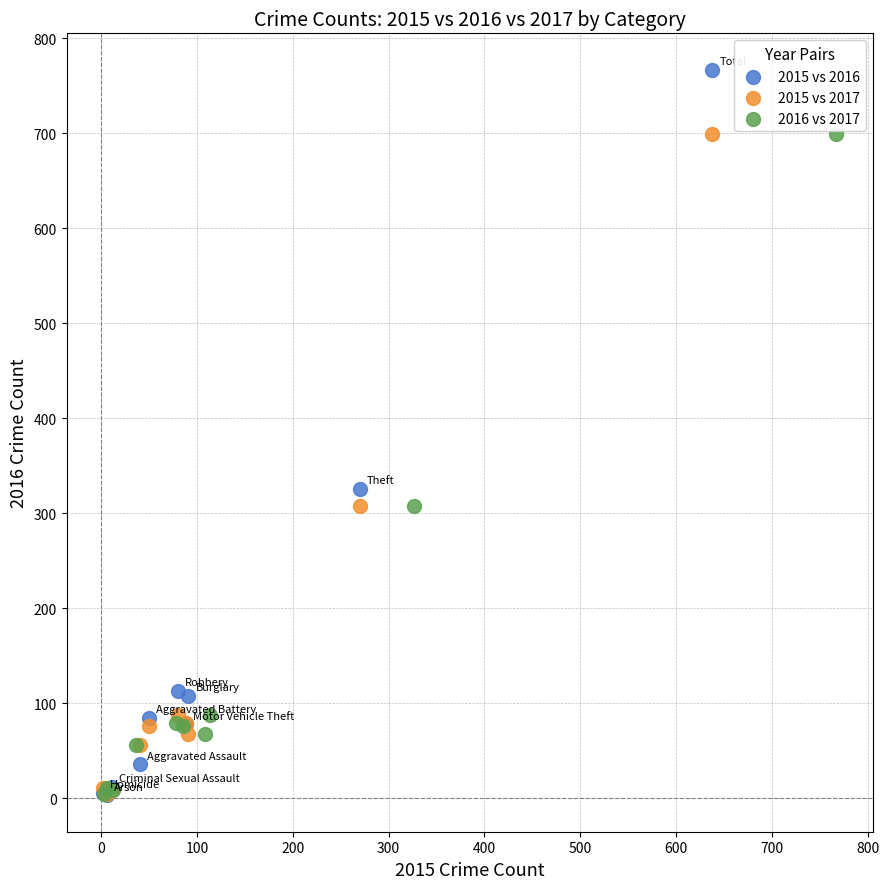

Which series contains the highest Y value?

2015 vs 2016